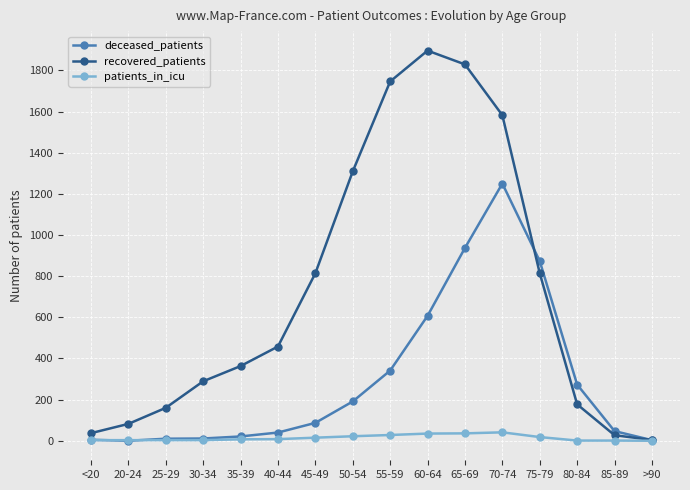

What is the label of the 7th point from the right?

60-64